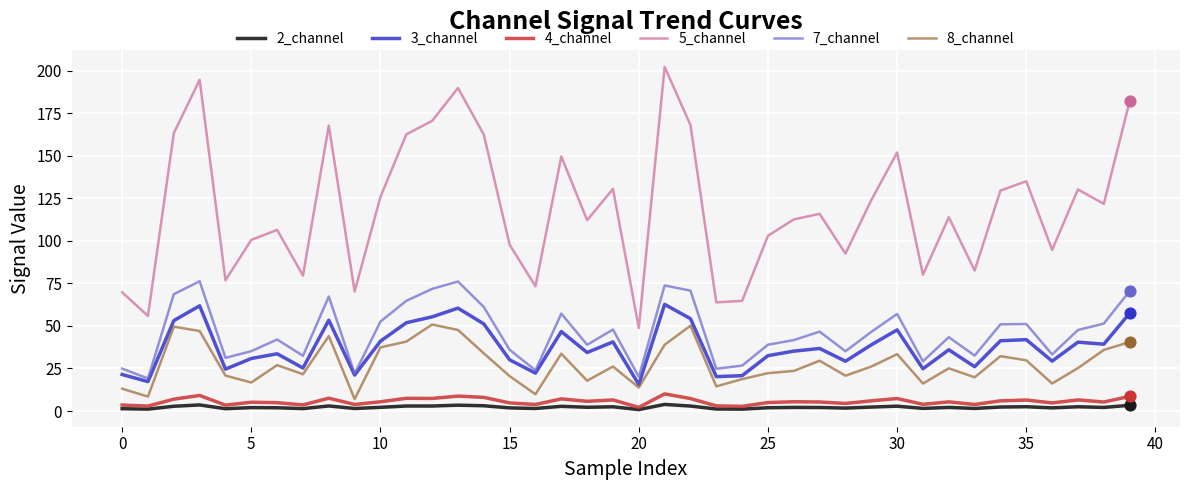

Which series has the largest total across all categories?

5_channel